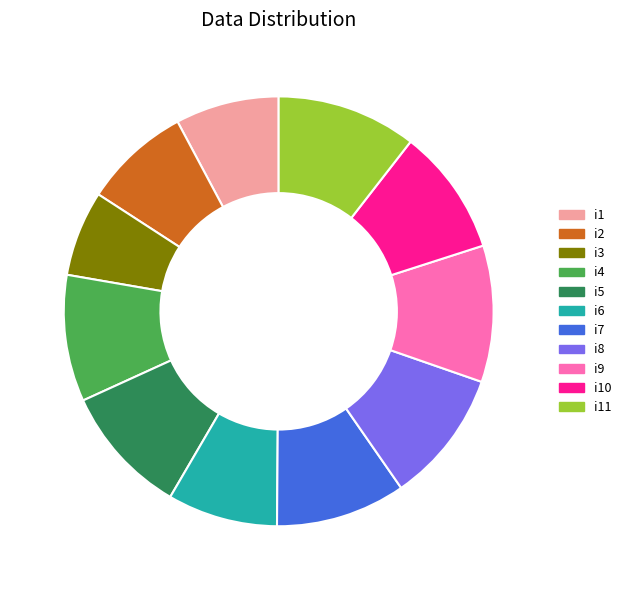

How many slices are in this pie chart?

11